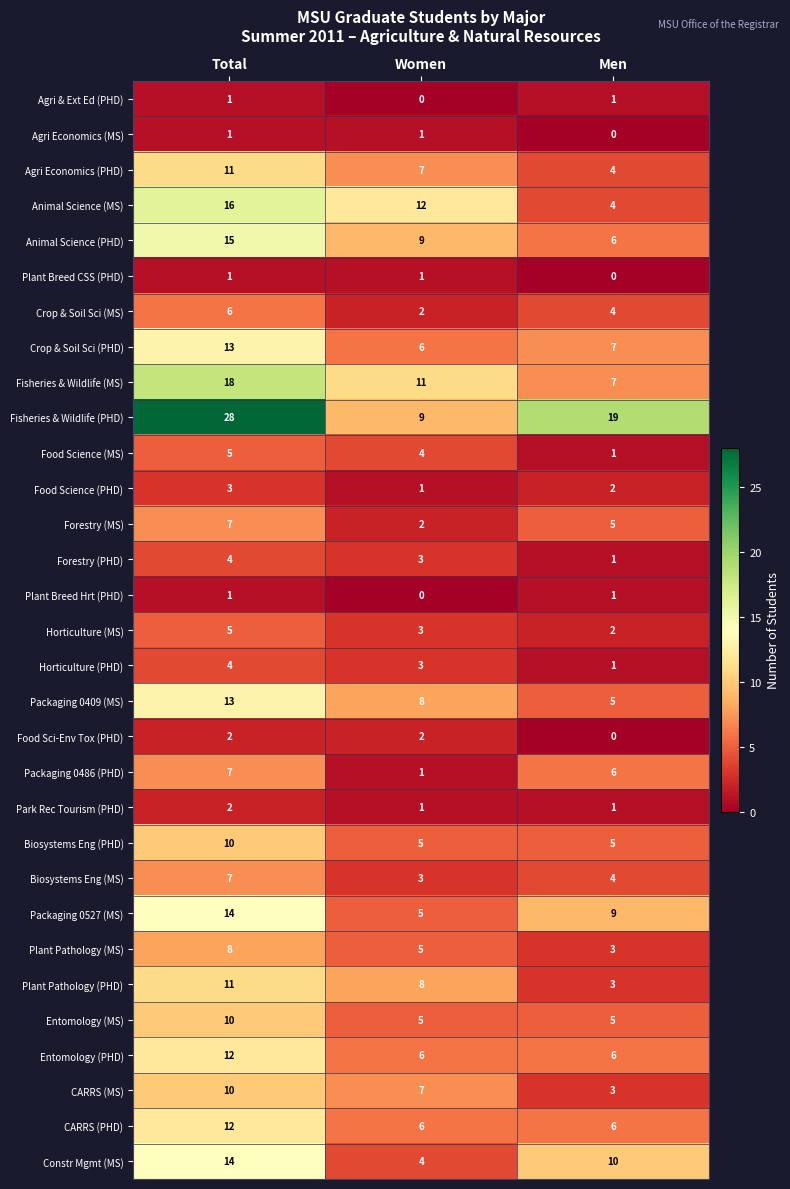

What is the difference between the maximum and minimum values in the Forestry (PHD) series?

3